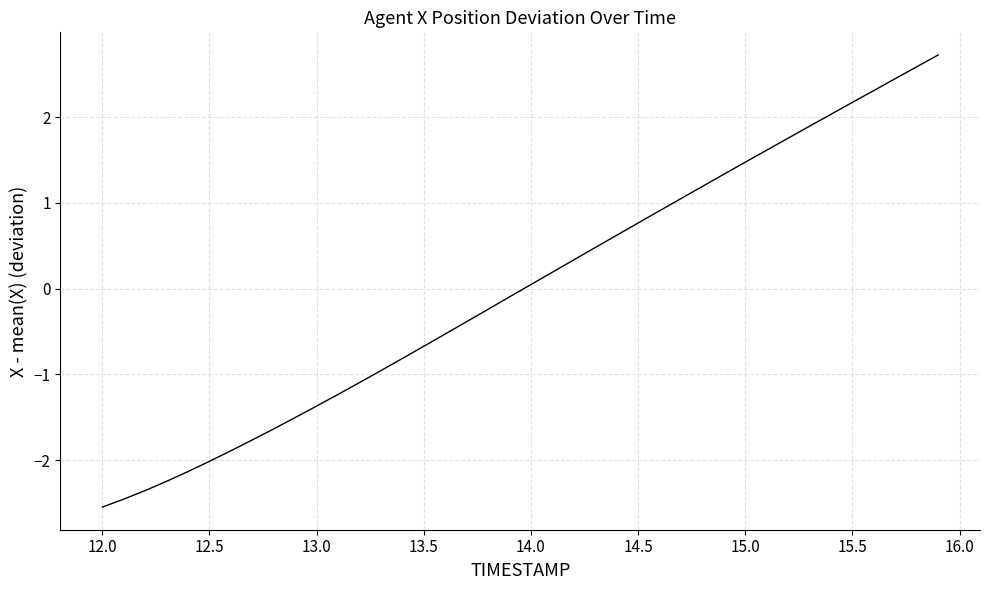

How many negative values are there?

20